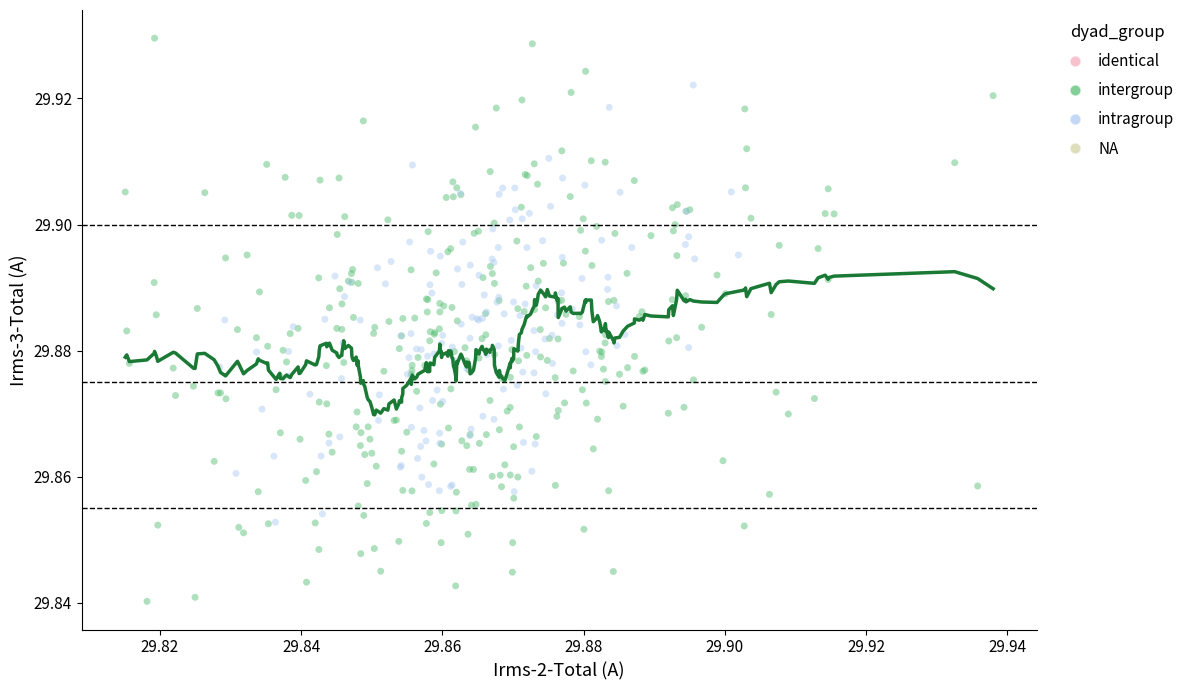

Which series contains the highest Y value?

intergroup